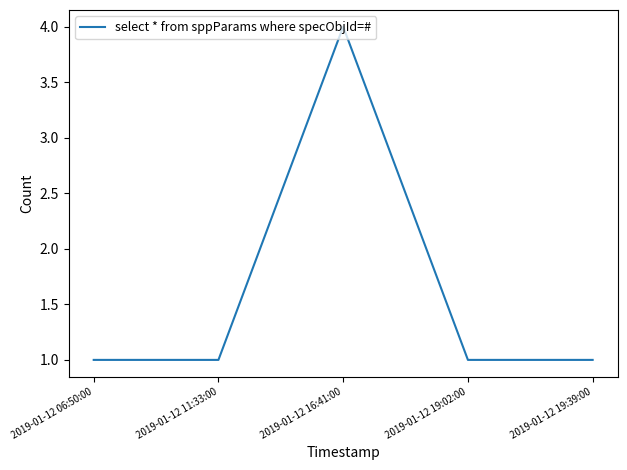

How many values are between 1 and 2?

4